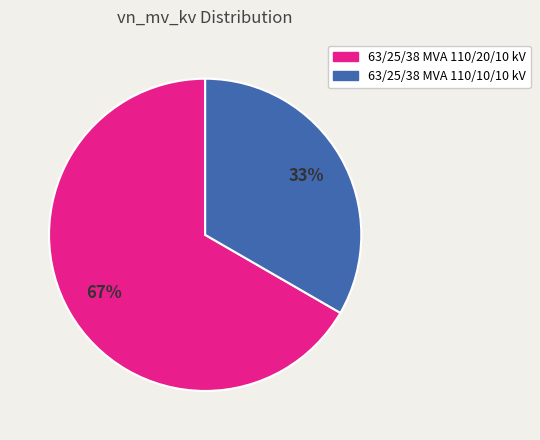

Count the number of slices in the pie.

2